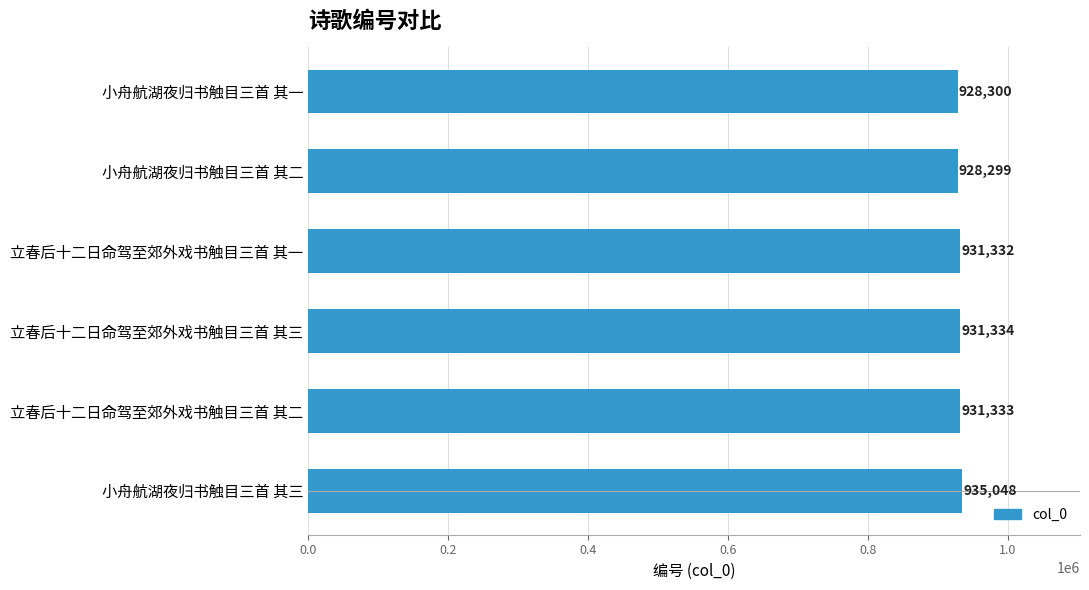

List the labels in order of value, smallest first.

小舟航湖夜归书触目三首 其二, 小舟航湖夜归书触目三首 其一, 立春后十二日命驾至郊外戏书触目三首 其一, 立春后十二日命驾至郊外戏书触目三首 其二, 立春后十二日命驾至郊外戏书触目三首 其三, 小舟航湖夜归书触目三首 其三